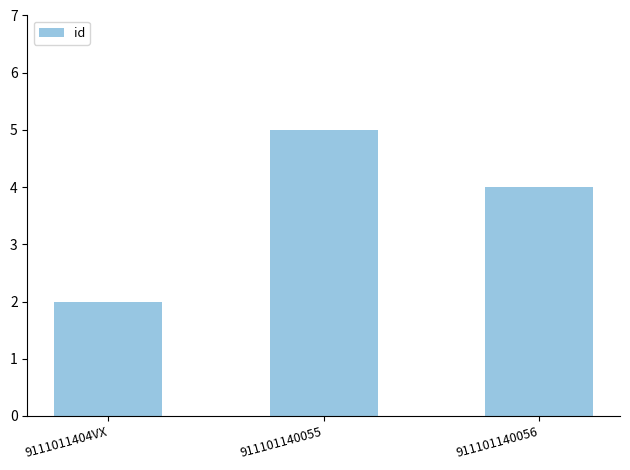

Approximately how many times larger is the value at 911101140056 compared to 9111011404VX?

2.0